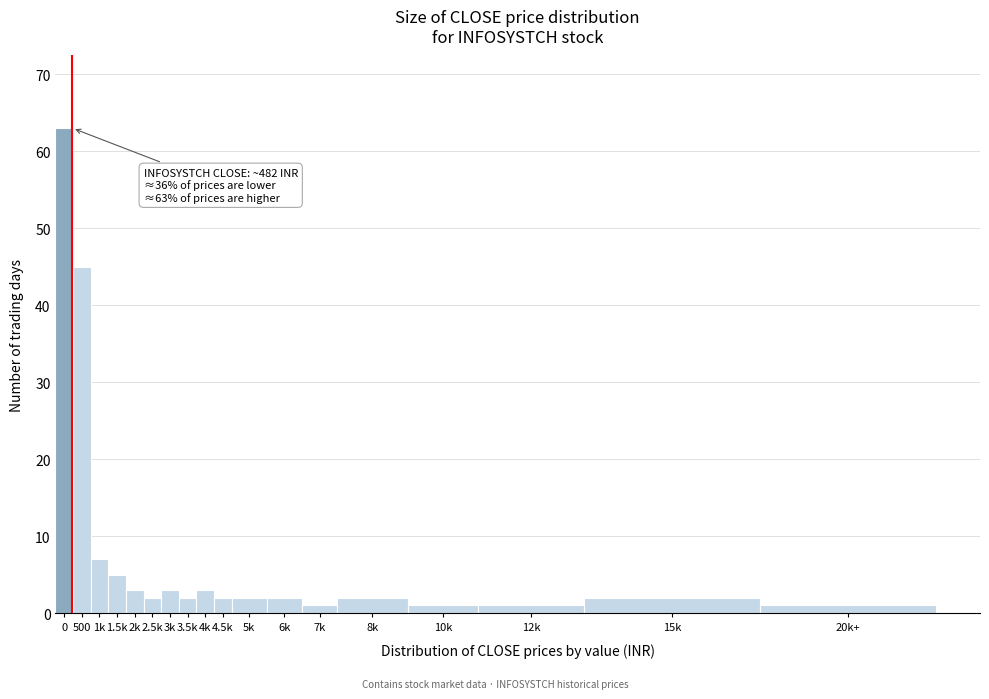

Reading left to right, what are all the values shown in this chart?

0=63	500=45	1k=7	1.5k=5	2k=3	2.5k=2	3k=3	3.5k=2	4k=3	4.5k=2	5k=2	6k=2	7k=1	8k=2	10k=1	12k=1	15k=2	20k+=1